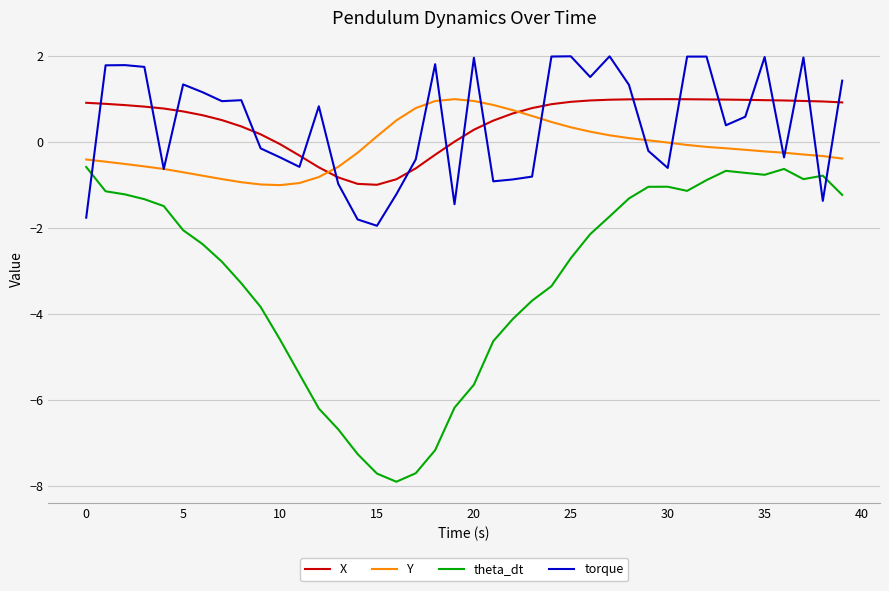

Which series has the widest spread of values?

theta_dt